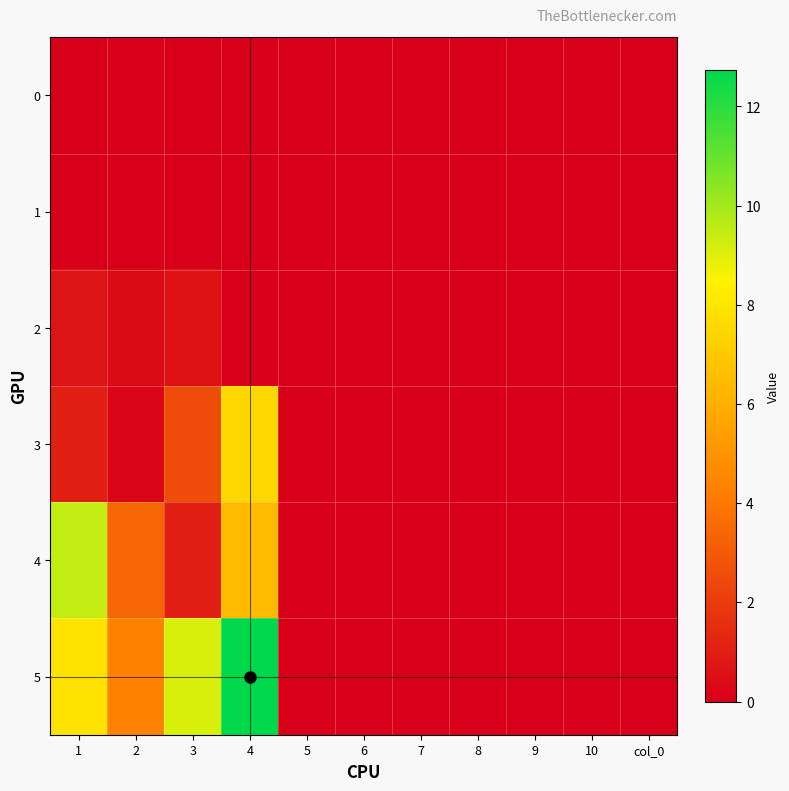

Reading left to right, transcribe all the data shown in this chart.

0: 1=0.0	2=0.0	3=0.0	4=0.0	5=0.0	6=0.0	7=0.0	8=0.0	9=0.0	10=0.0	col_0=0.0
1: 1=0.0	2=0.0	3=0.0	4=0.0	5=0.0	6=0.0	7=0.0	8=0.0	9=0.0	10=0.0	col_0=0.0
2: 1=0.6	2=0.3	3=0.6	4=0.0	5=0.0	6=0.0	7=0.0	8=0.0	9=0.0	10=0.0	col_0=0.0
3: 1=1.0	2=0.2	3=2.6	4=7.5	5=0.0	6=0.0	7=0.0	8=0.0	9=0.0	10=0.0	col_0=0.0
4: 1=9.5	2=3.4	3=1.1	4=6.4	5=0.0	6=0.0	7=0.0	8=0.0	9=0.0	10=0.0	col_0=0.0
5: 1=7.9	2=4.4	3=9.1	4=12.7	5=0.0	6=0.0	7=0.0	8=0.0	9=0.0	10=0.0	col_0=0.0